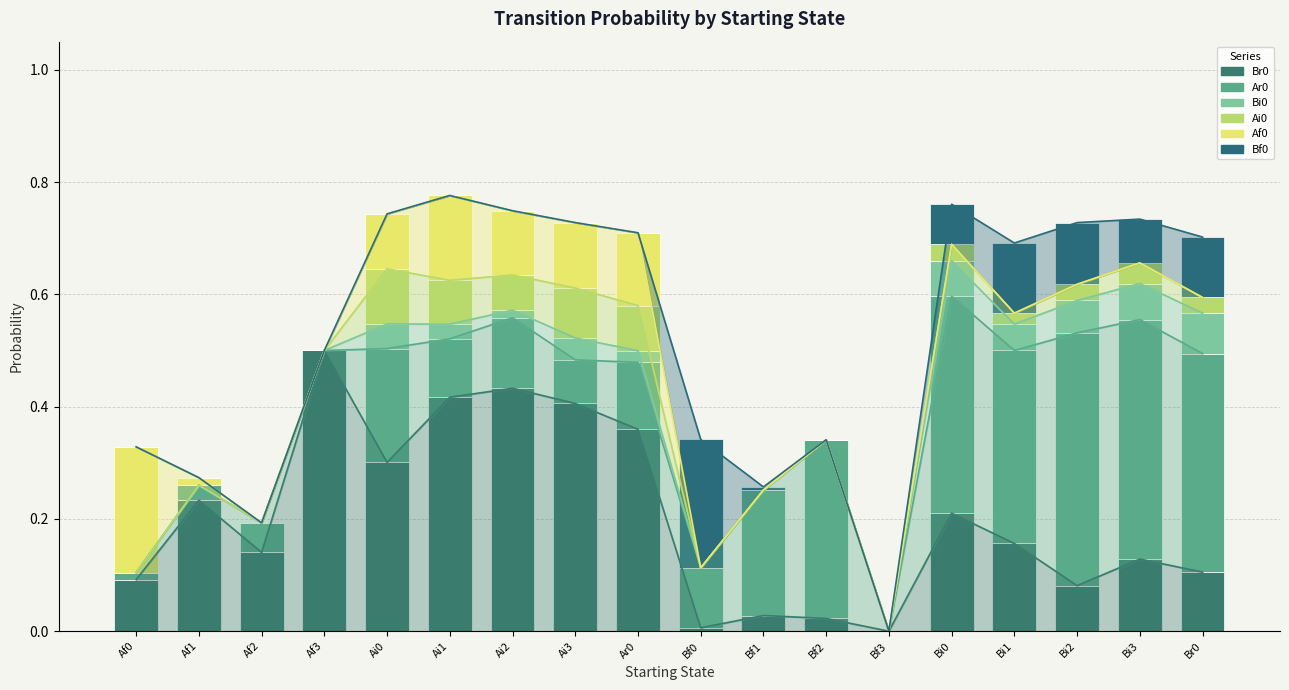

How many groups of bars are there?

18